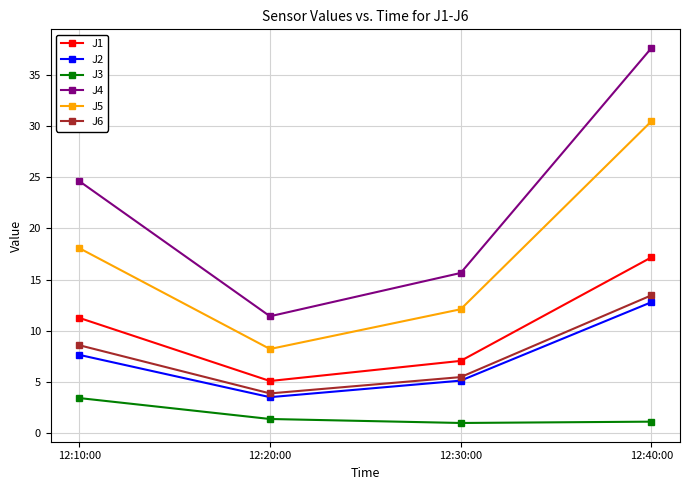

What is the difference between the highest and lowest values at 12:10:00?

21.2